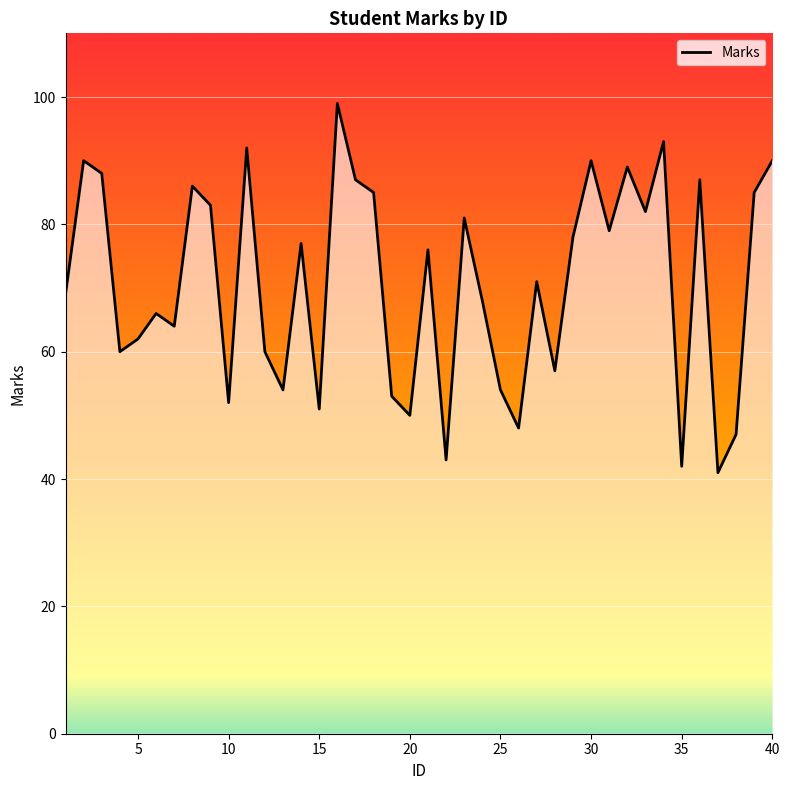

What is the difference between the maximum and minimum values?

58